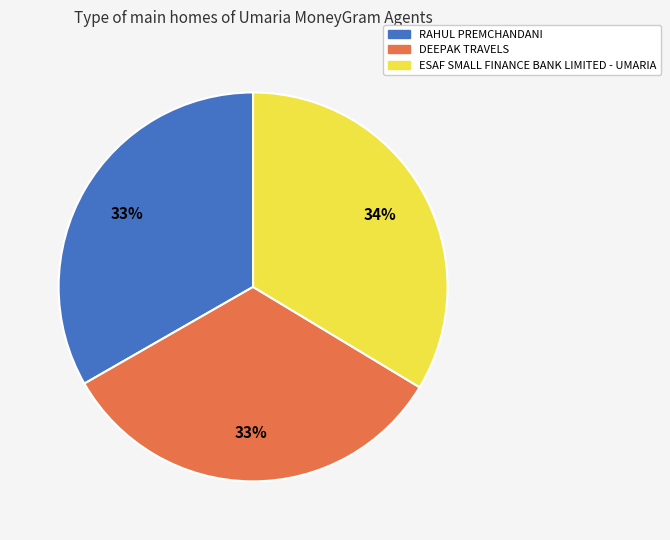

Is it true that RAHUL PREMCHANDANI is 33% of the pie?

True